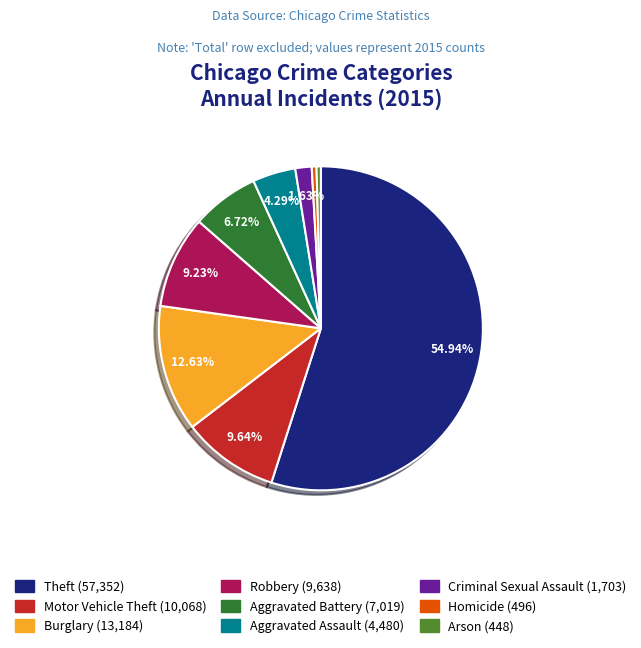

What is the ratio of the value at Criminal Sexual Assault to the value at Homicide?

3.4